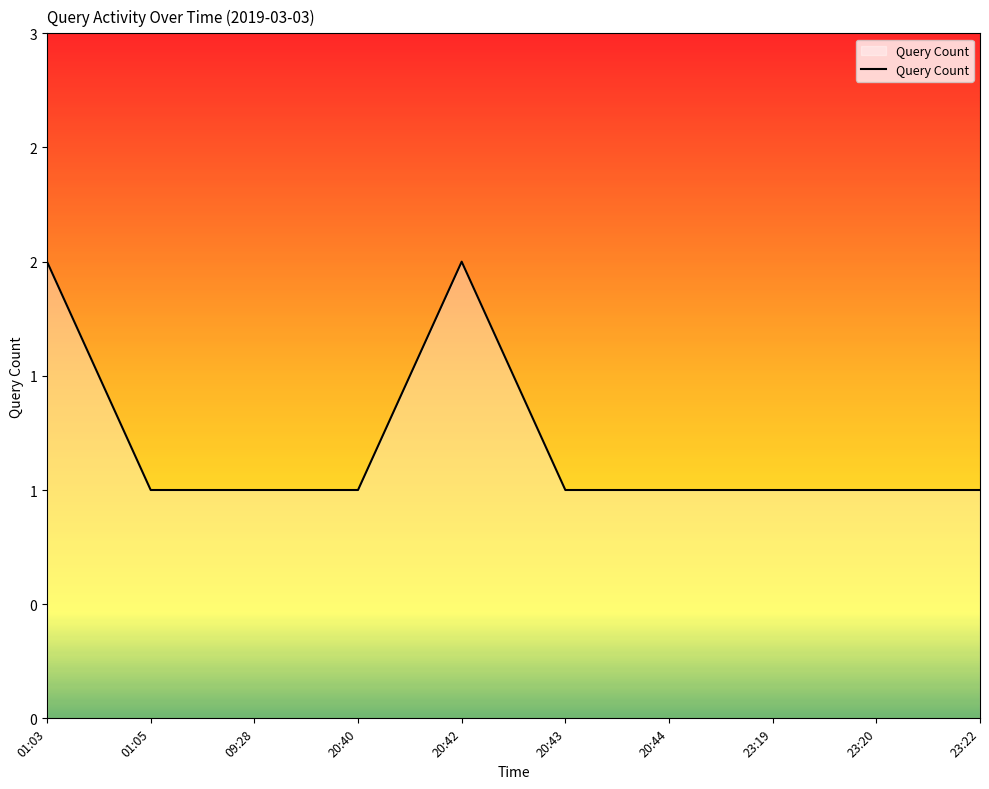

What is the maximum value shown in the chart?

2